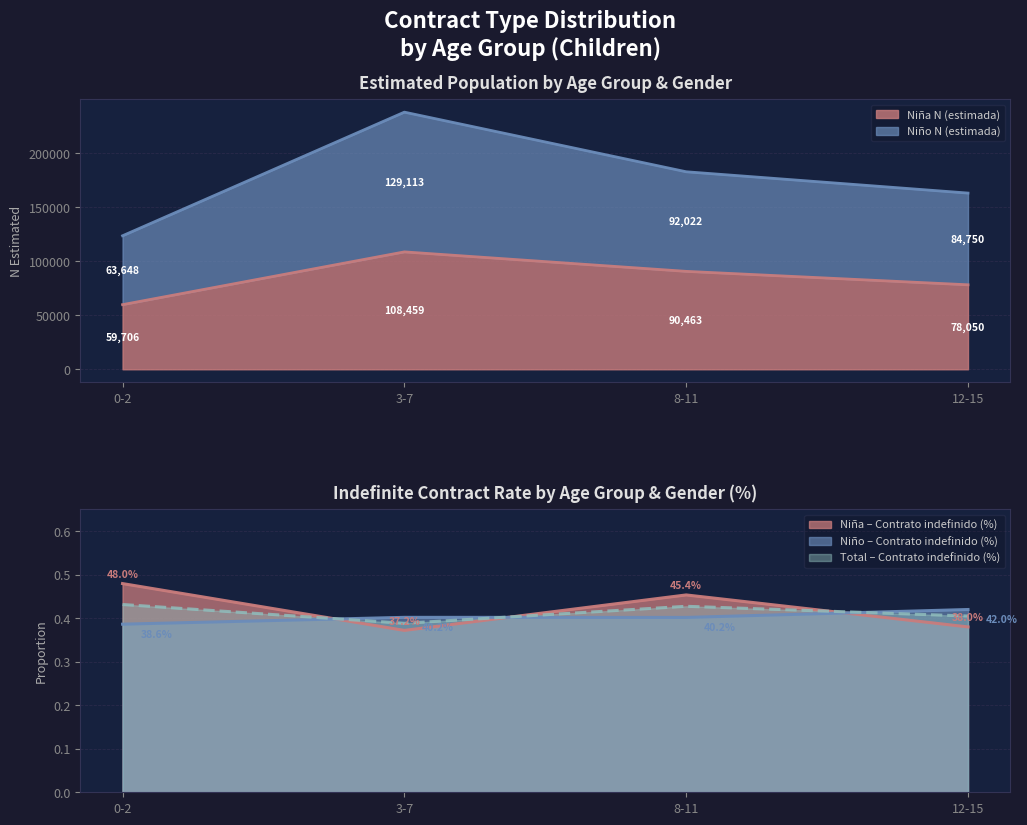

What value does the Contrato indefinido Niño (%) series have at 8-11?

0.4